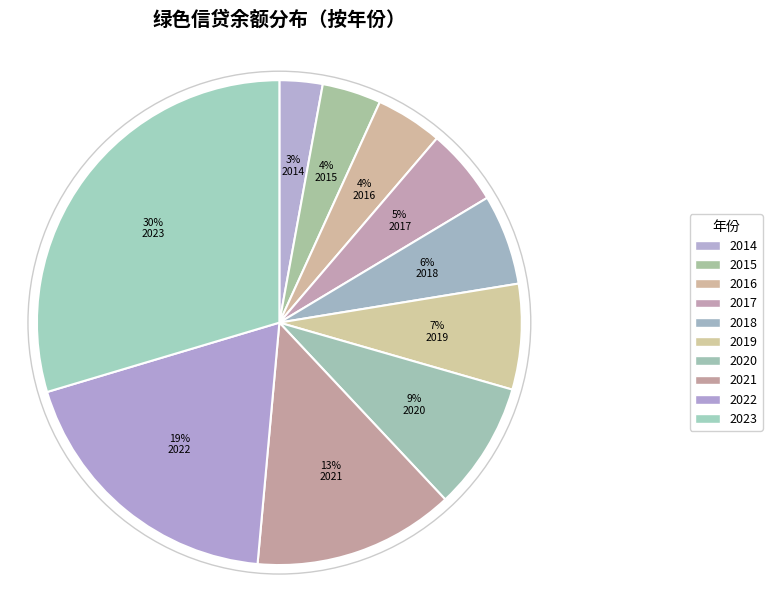

How many segments does this pie chart have?

10